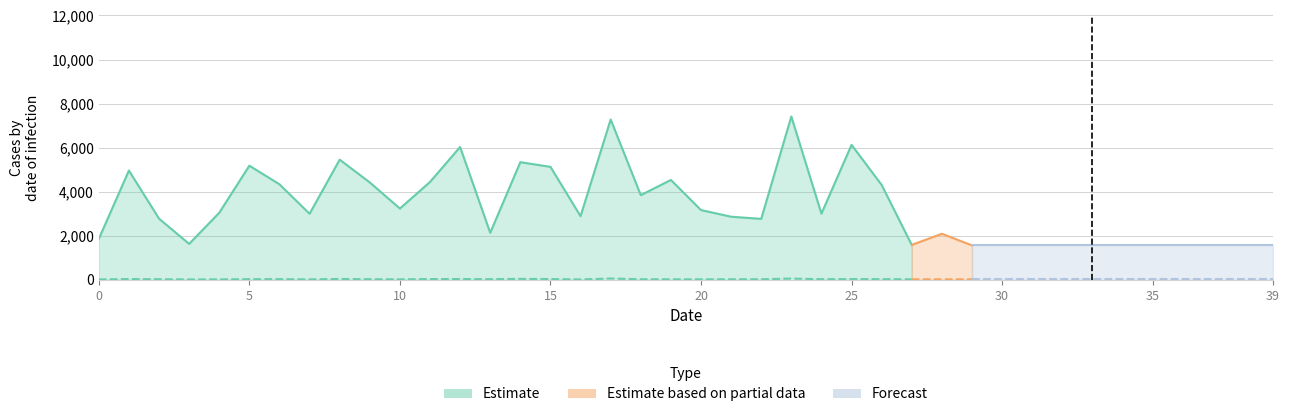

Does the chart have visible grid lines?

Yes